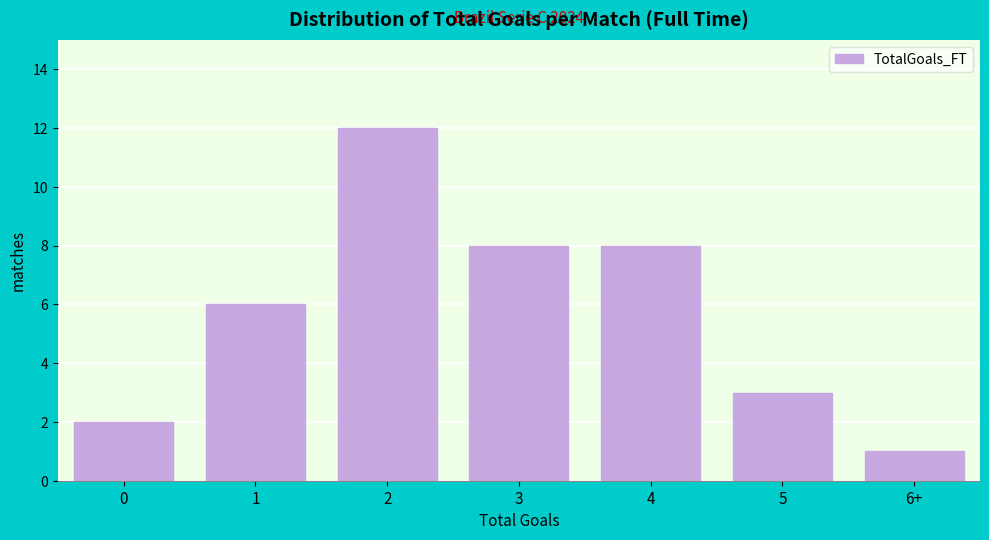

Reading right to left, transcribe all the data shown in this chart.

6+=1	5=3	4=8	3=8	2=12	1=6	0=2